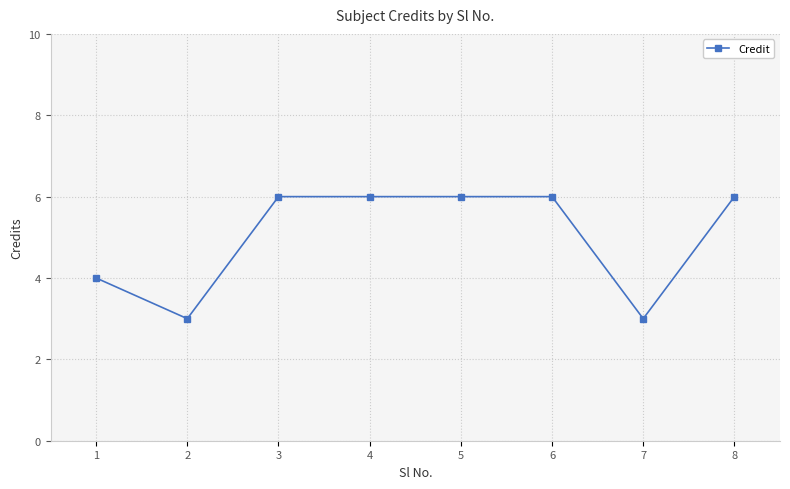

The value at 6 is 10. True or false?

False